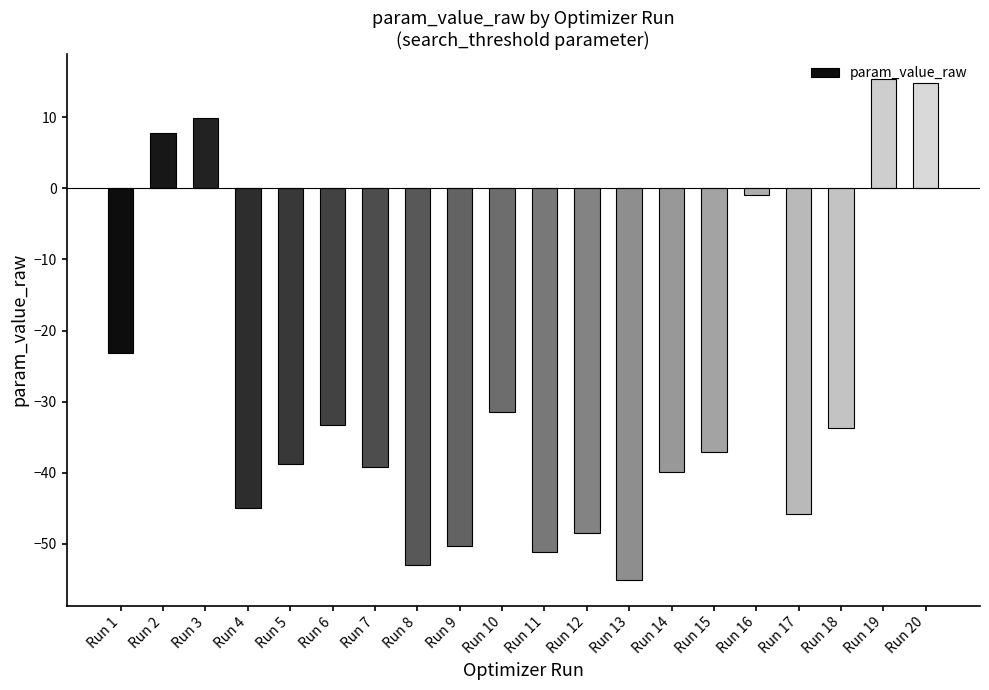

What is the difference between the second highest and second lowest values?

67.9